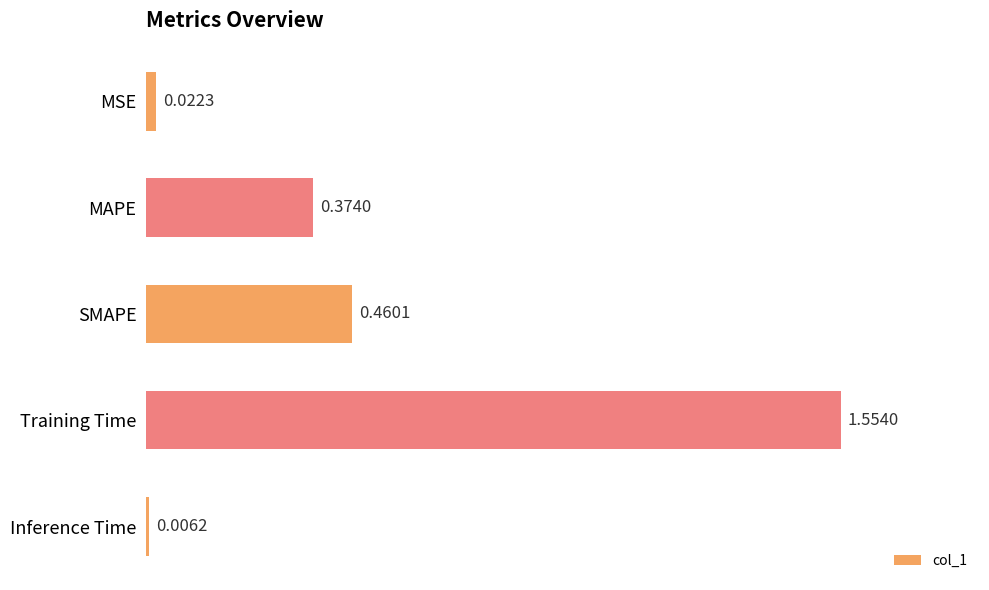

Where is the data nearest to the value 0?

Inference Time